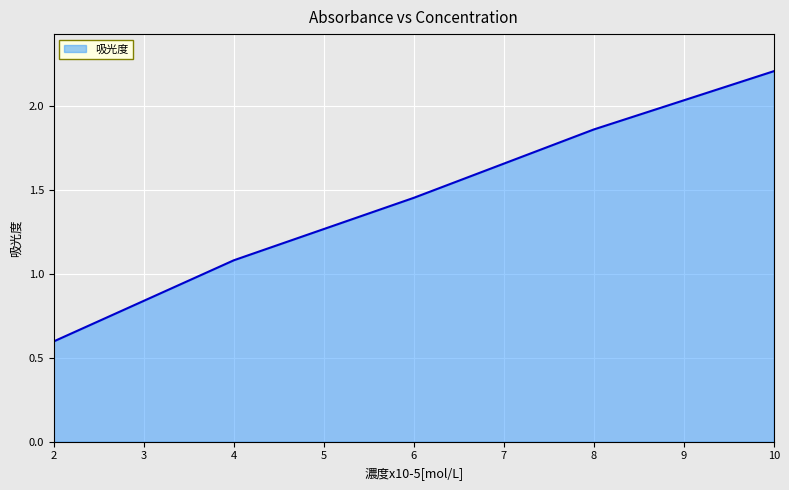

List the labels in order of value, largest first.

10, 8, 6, 4, 2